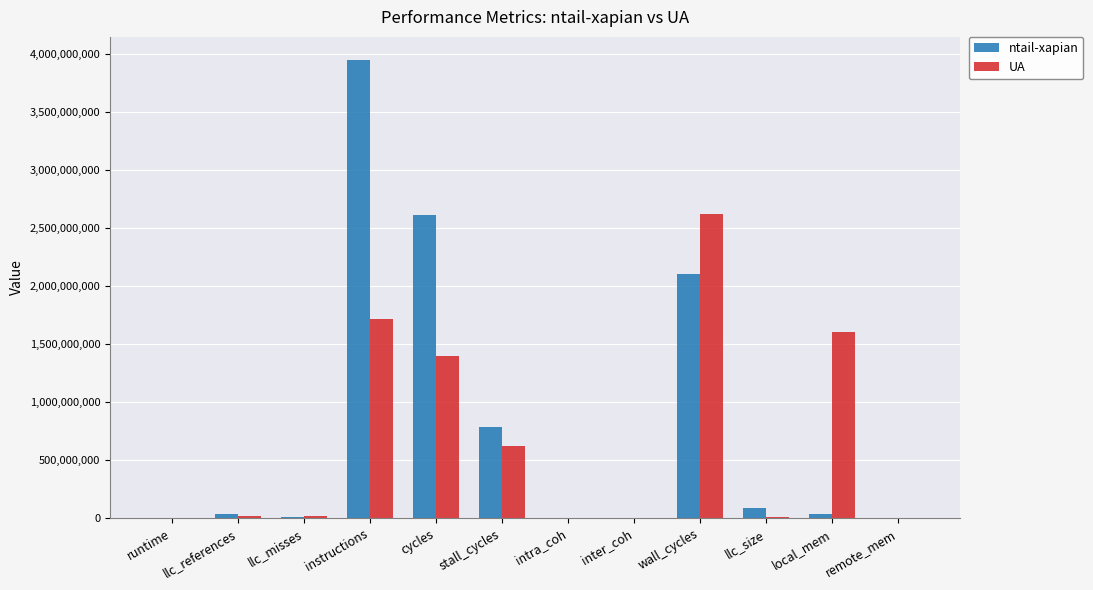

What is the approximate value of ntail-xapian at instructions?

3952243941.8